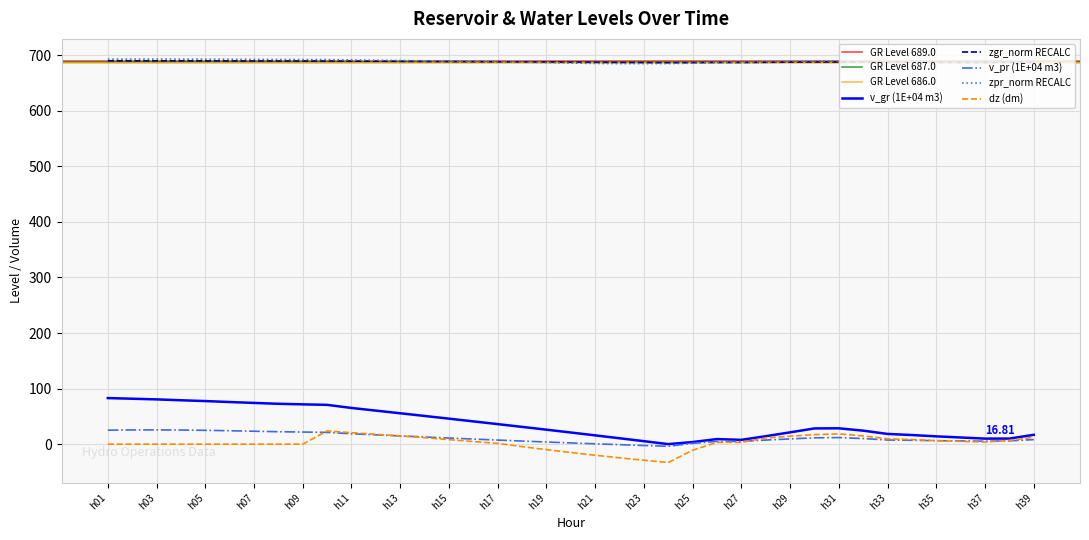

How many values in dz (dm) are below zero?

8